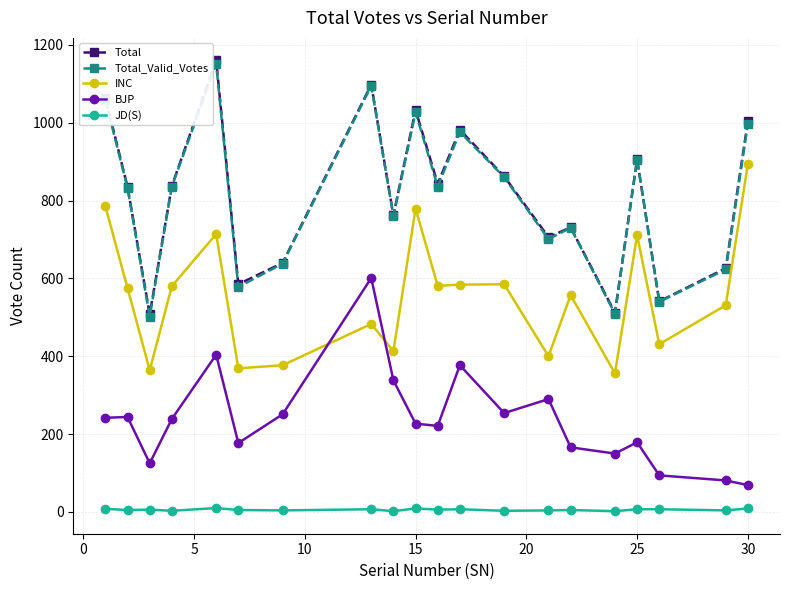

Which series has the widest spread of values?

Total